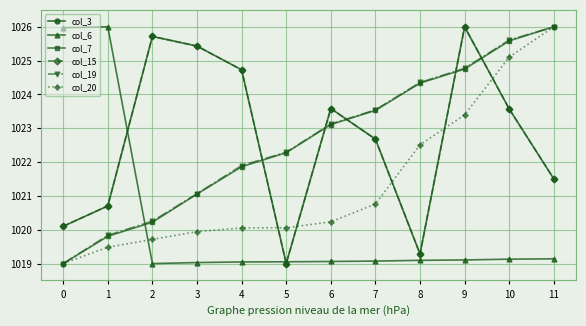

Which series has the largest range (max minus min)?

col_3